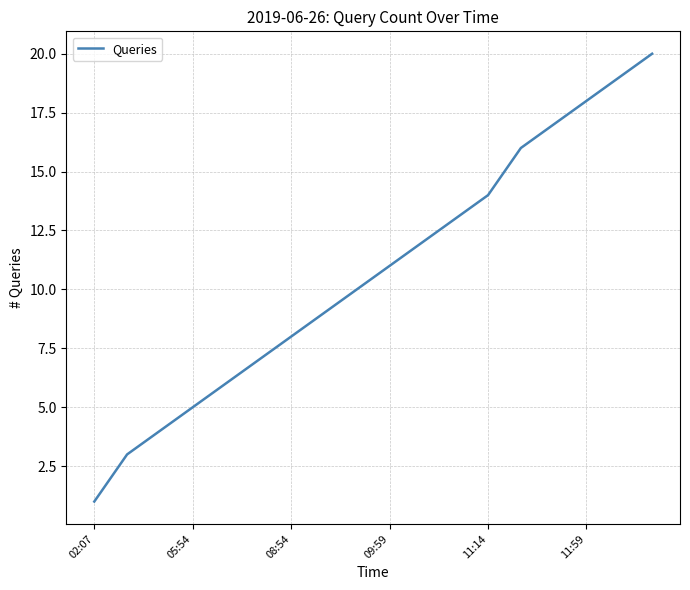

What is the difference between the maximum and minimum values?

19